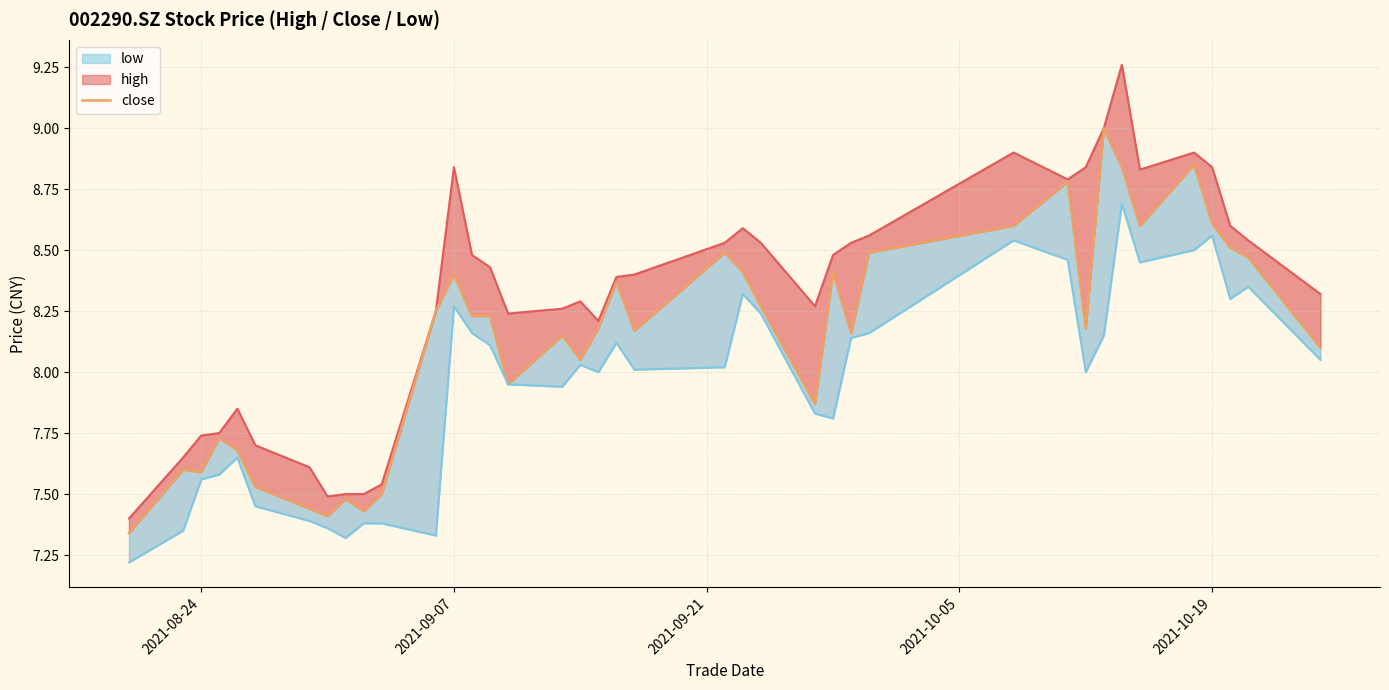

What is the sum of all high values?

323.8